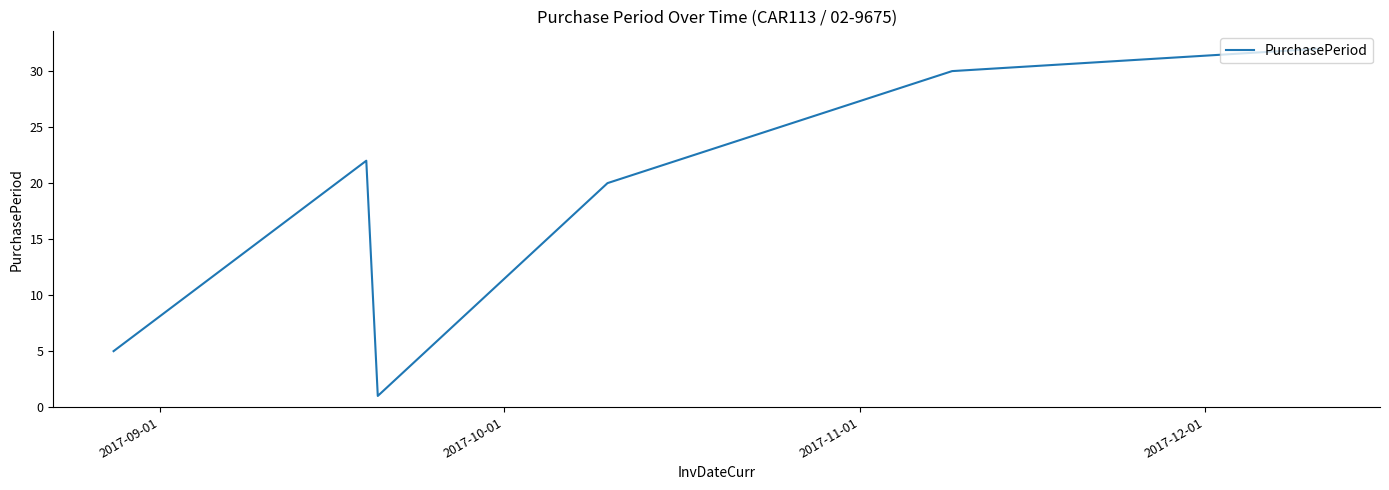

What is the sum of all values?

110